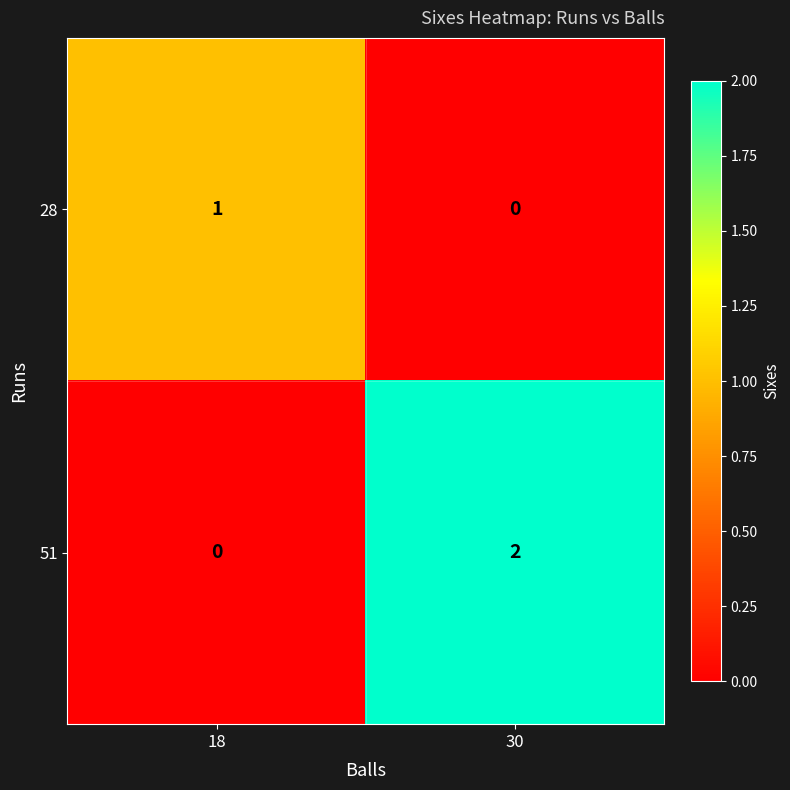

The value of 28 at 18 is 0. True or false?

False